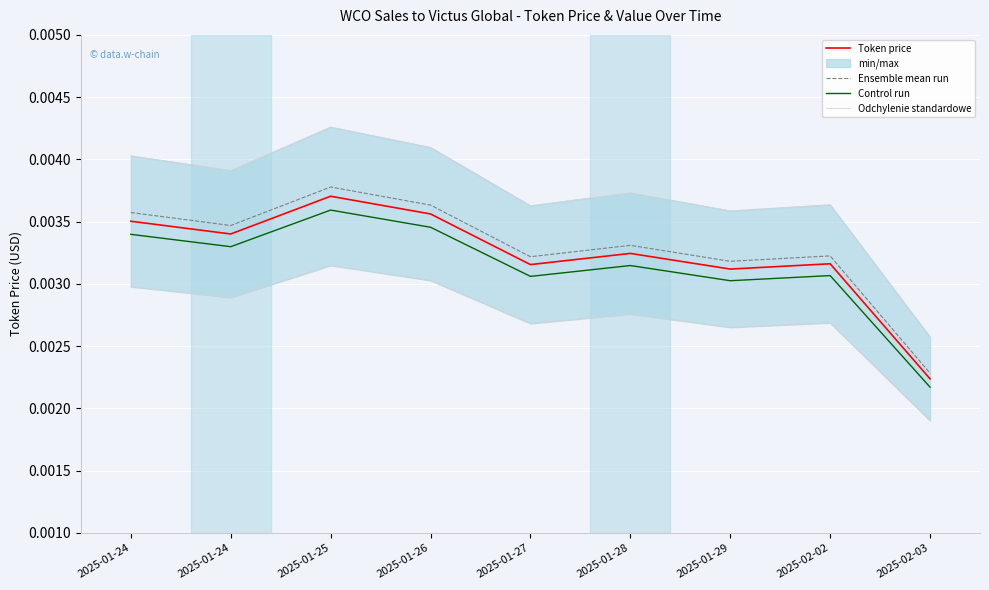

At how many categories does at least one series exceed 0?

9